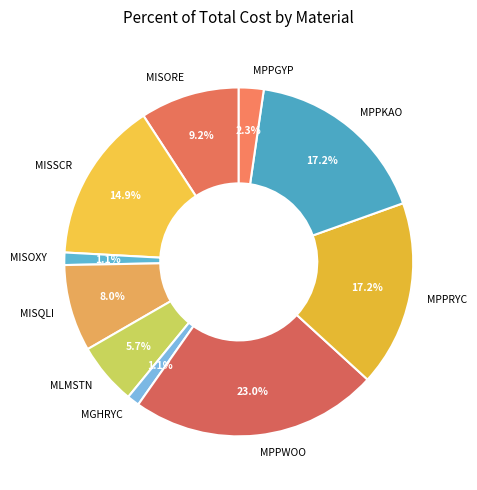

Approximately how many times larger is the value at MLMSTN compared to MPPKAO?

0.3